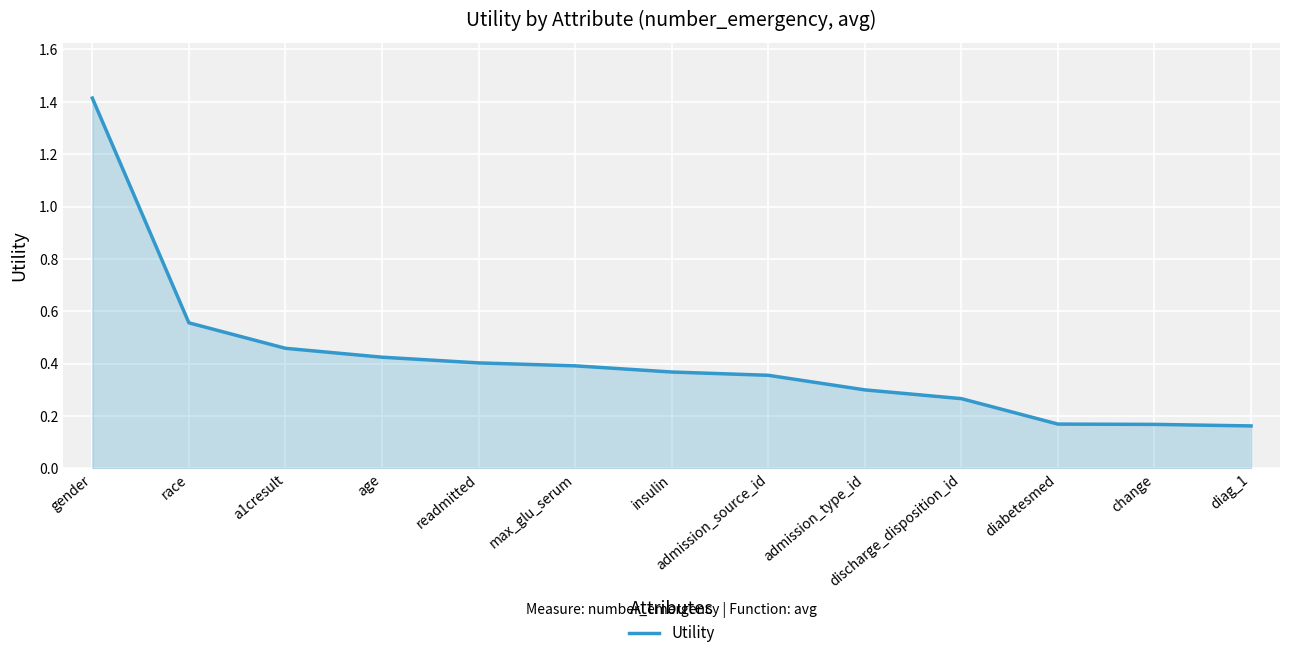

What position from the right is discharge_disposition_id?

4